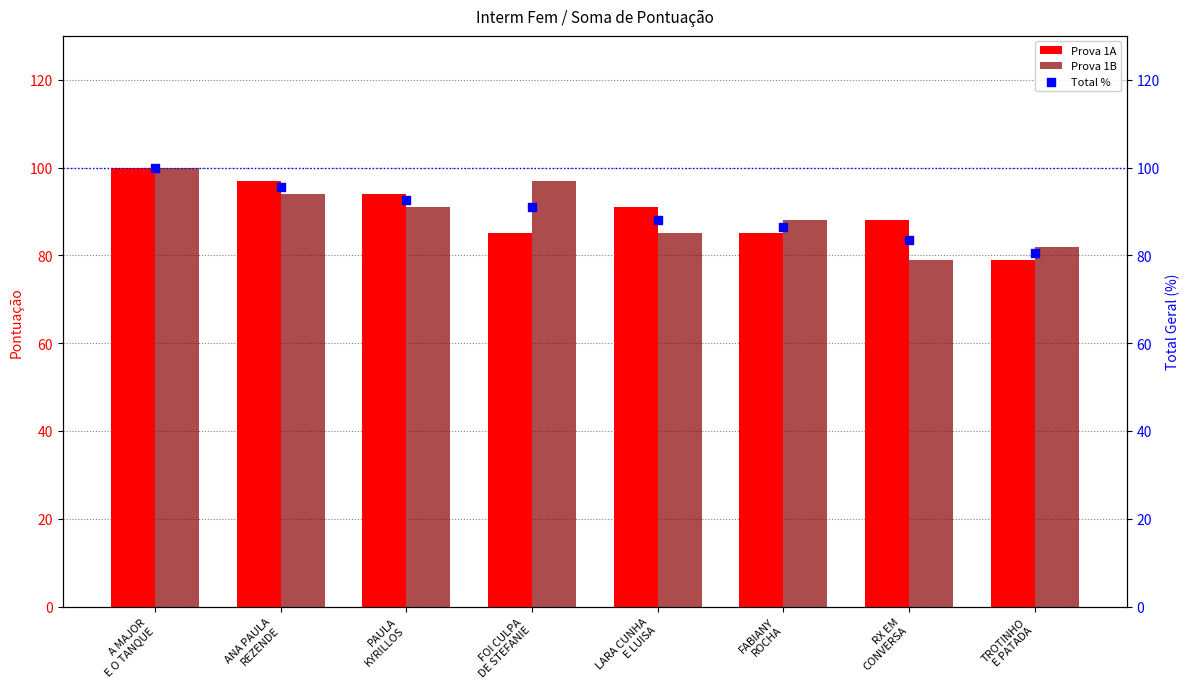

What are all the series names shown in the legend?

Prova 1A, Prova 1B, Total %